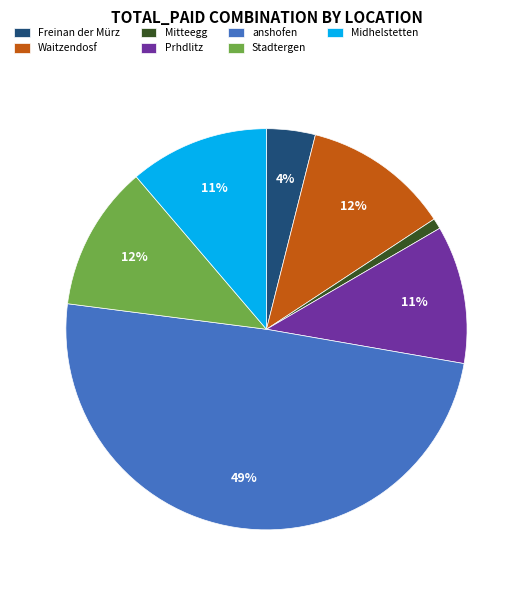

True or false: Midhelstetten accounts for 11% of the total.

True